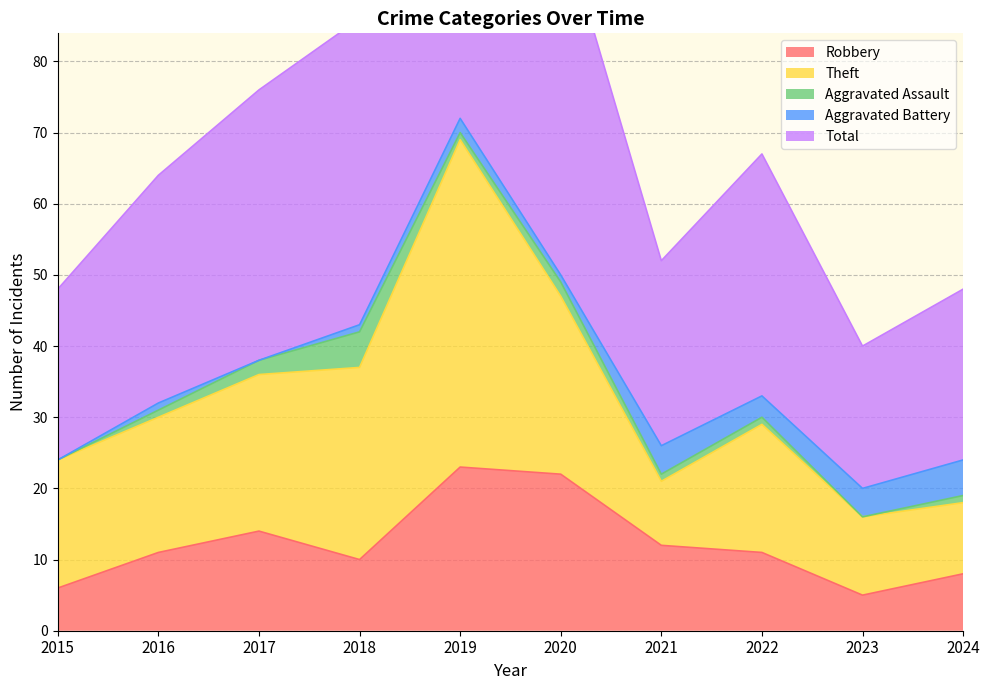

Where does the Aggravated Assault series first go above 1?

2017